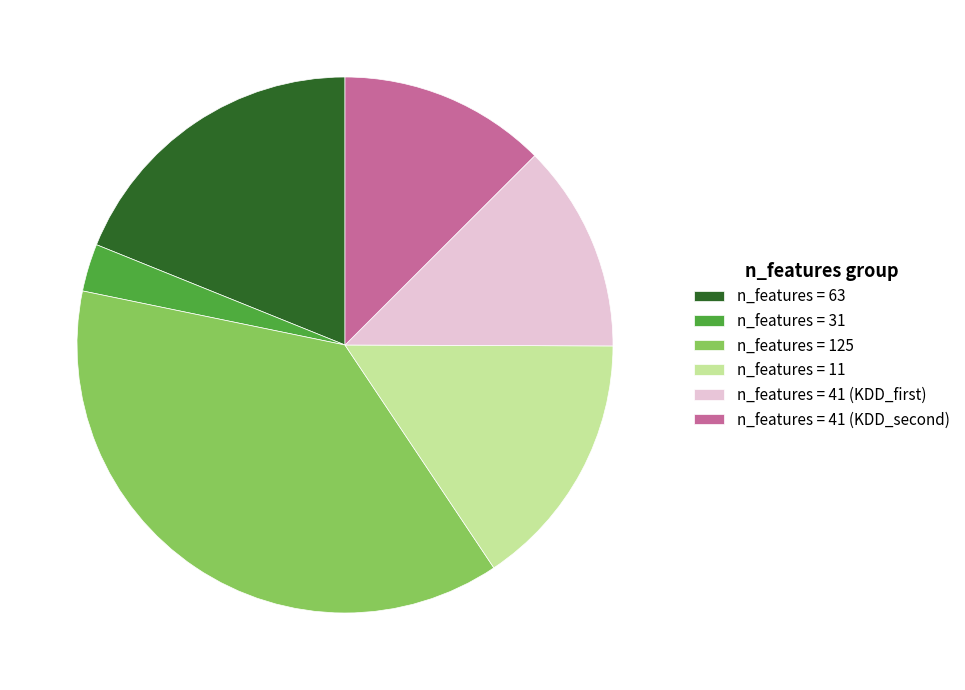

Which has a higher value, n_features = 125 or n_features = 11?

n_features = 125